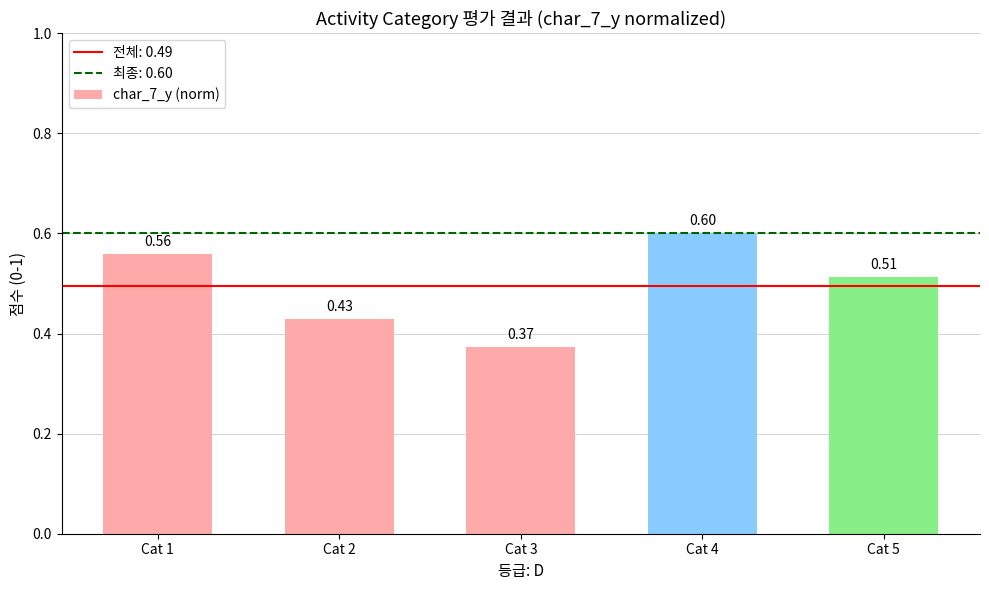

What is the sum of the values at Cat 4 and Cat 1?

1.2